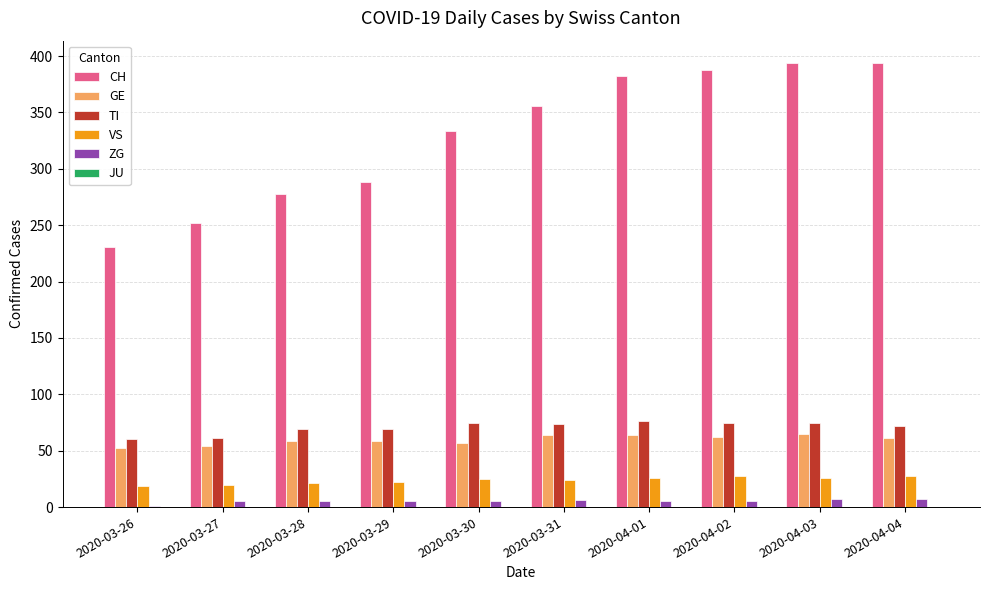

What is the total value across all series at 2020-04-02?

558